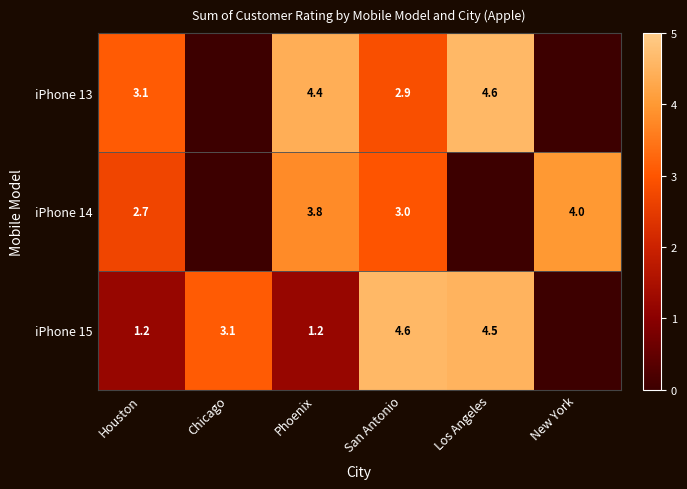

The value of iPhone 15 at Los Angeles is 4.5. True or false?

True